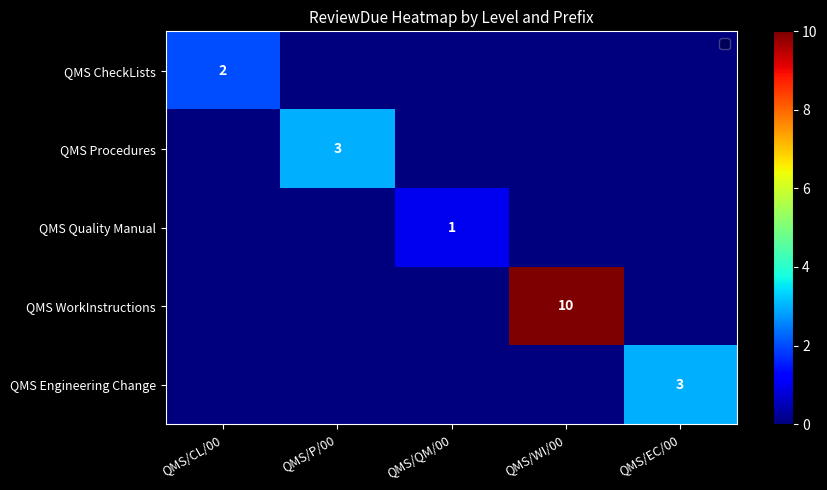

What is the greatest value displayed?

10